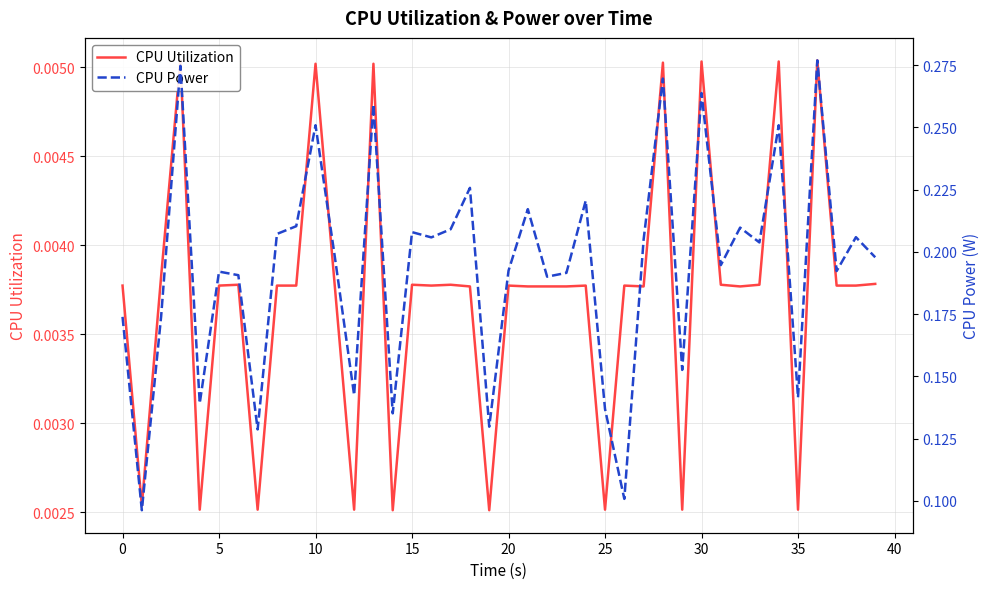

What is the sum of all CPU Utilization values?

0.1